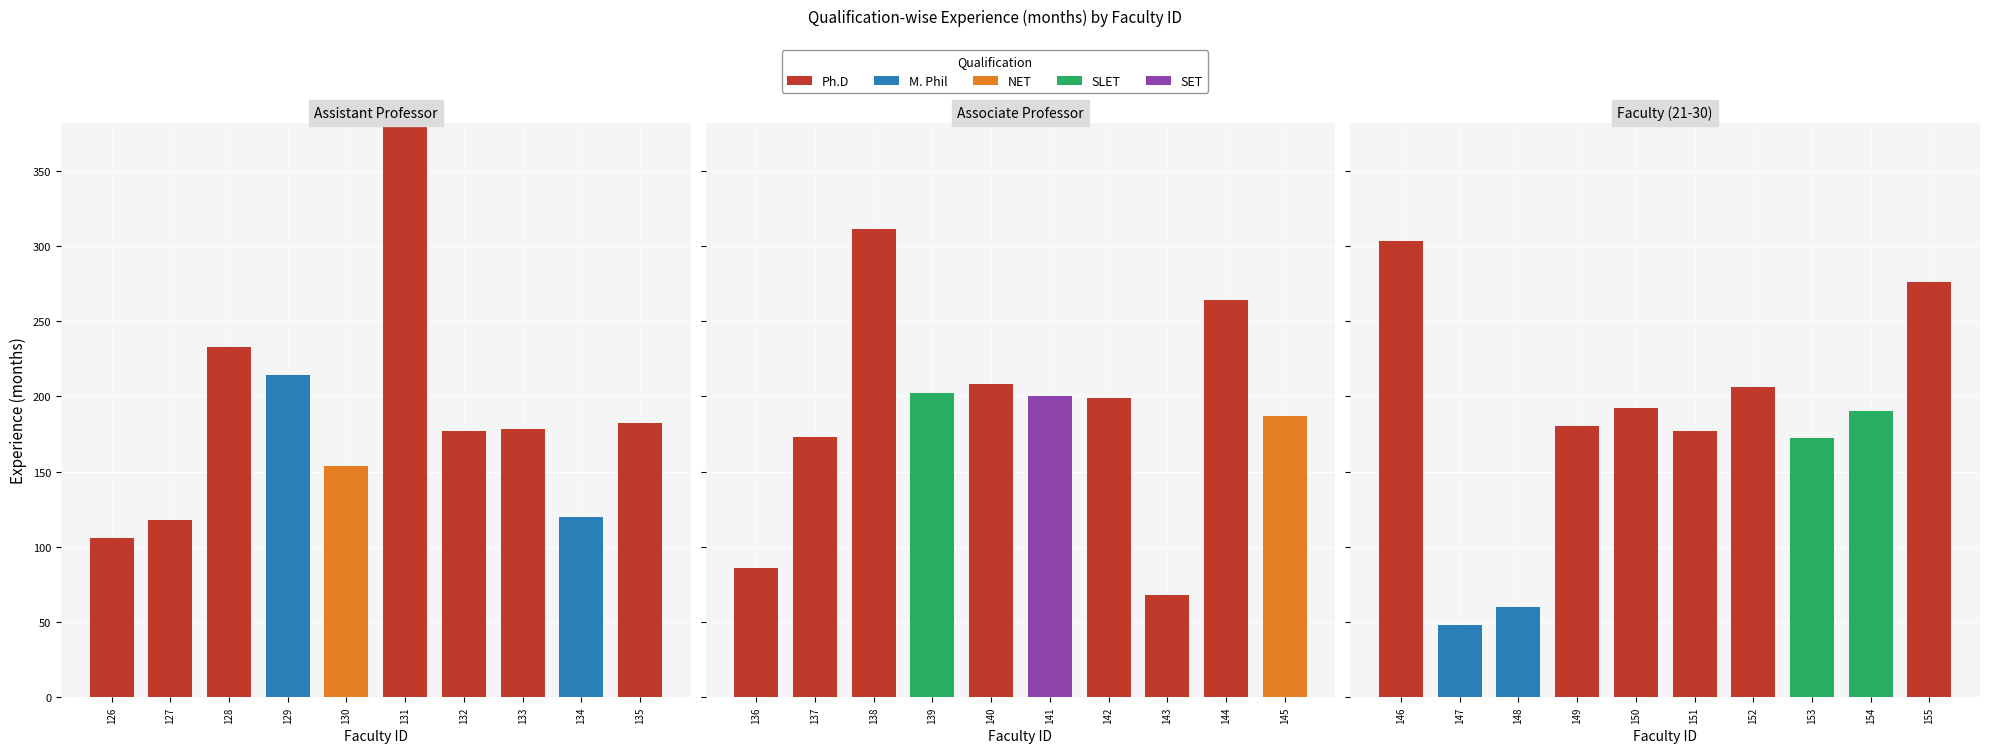

How many groups of bars are there?

10